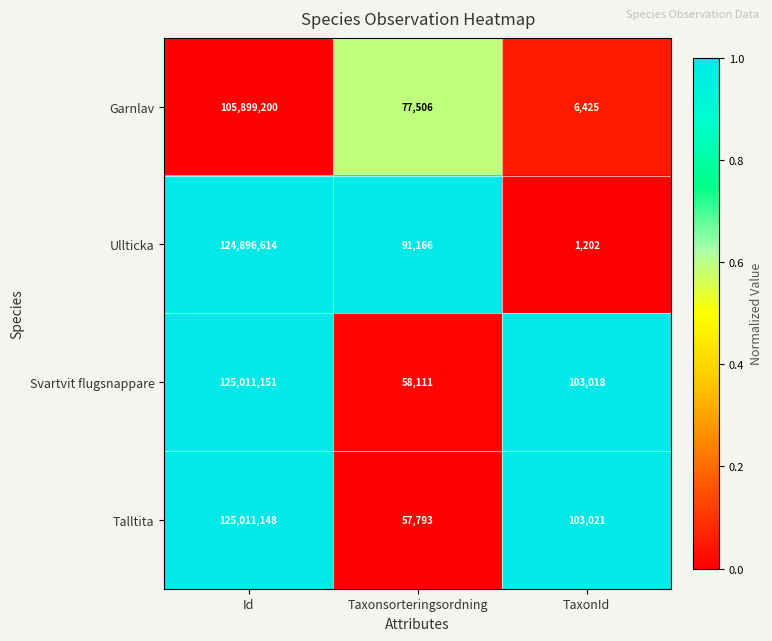

The Talltita series shows 125011148 at Id. True or false?

True